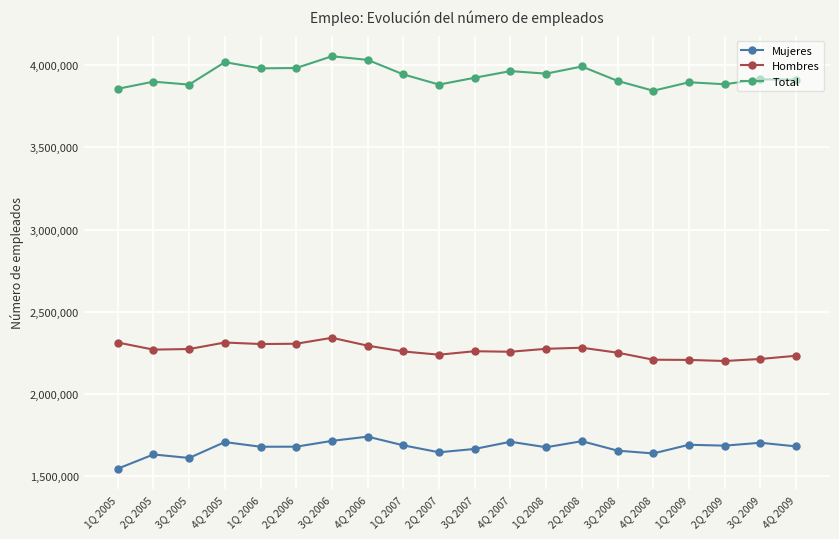

Count the number of categories in the chart.

20